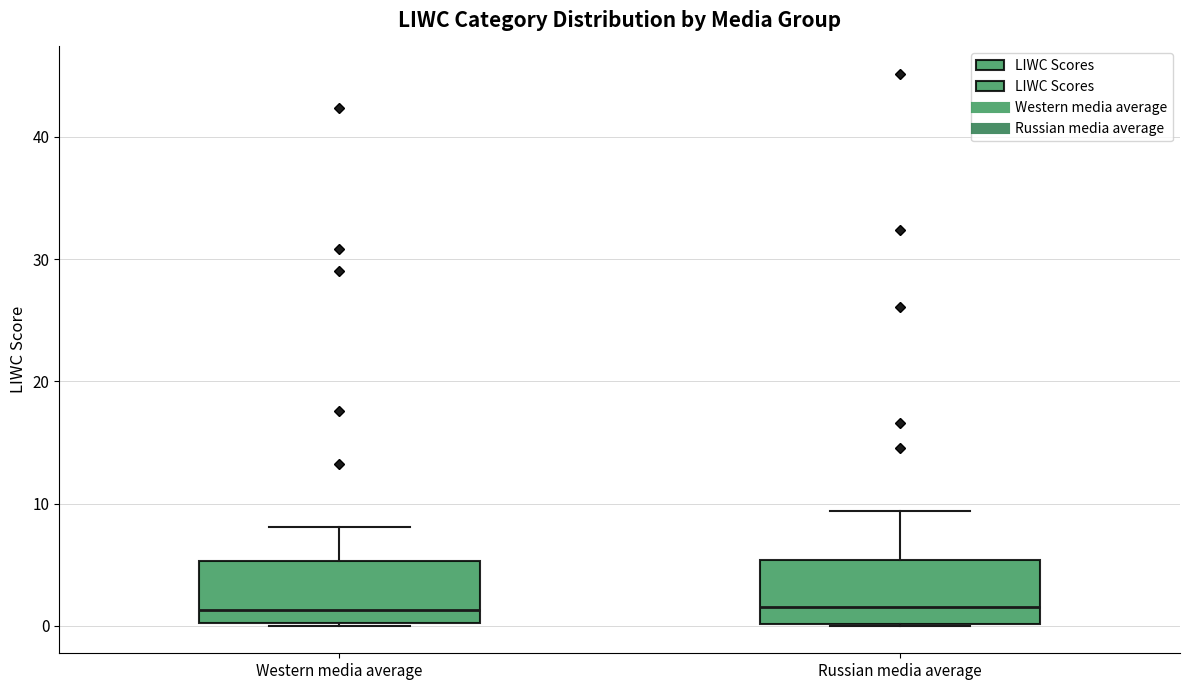

Reading left to right, read every box against the y-axis: the position of its median line, the range the box covers, and the ends of its whiskers. The values are not printed on the chart, so give them approximately, as read against the axis.

Western media average: median 1, box 0 to 5, whiskers 0 to 8
Russian media average: median 2, box 0 to 5, whiskers 0 to 9